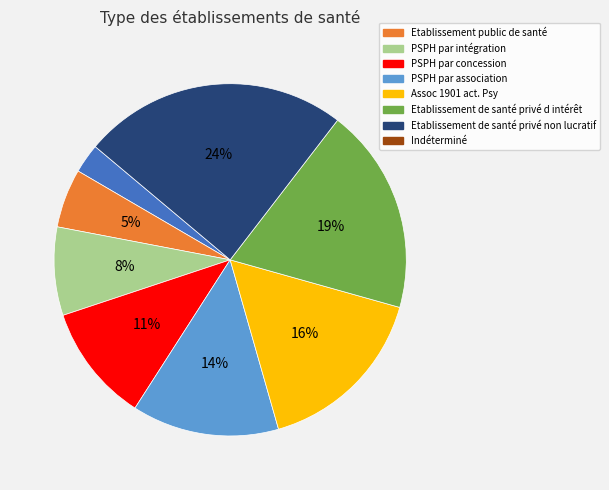

Does any single category account for the majority?

No